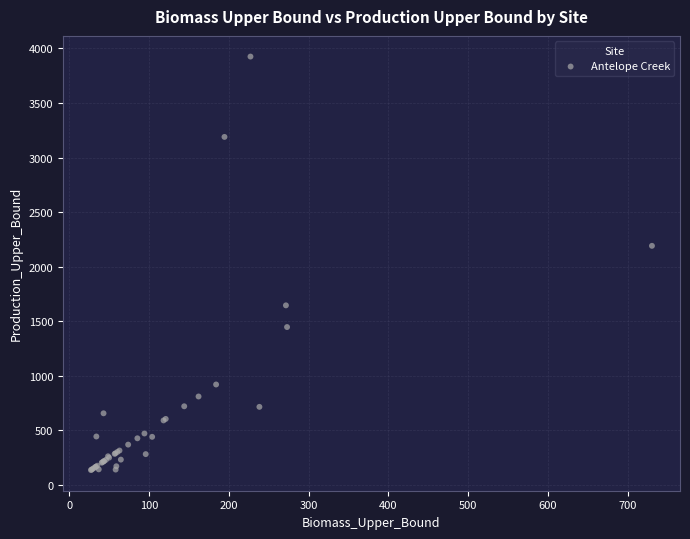

What Y value in the scatter plot is closest to 2030?

2190.7